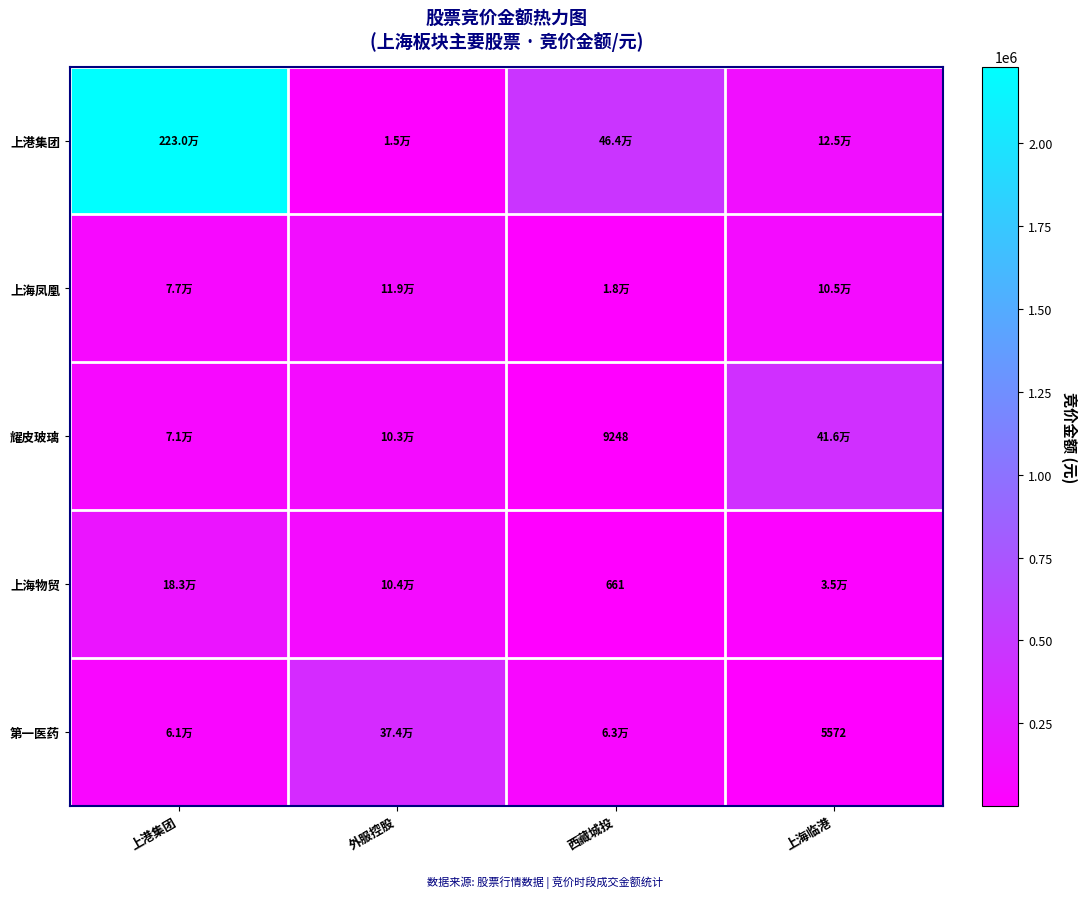

The 第一医药 series shows 1935 at 上海临港. True or false?

False